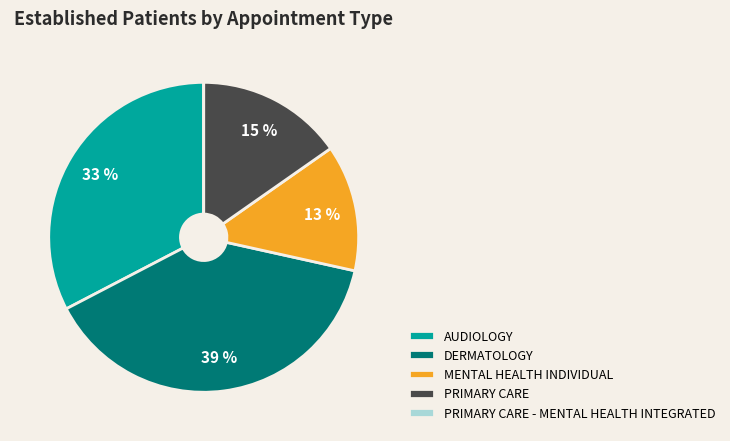

To the nearest percent, what is the difference between the largest and smallest slice percentages?

39%